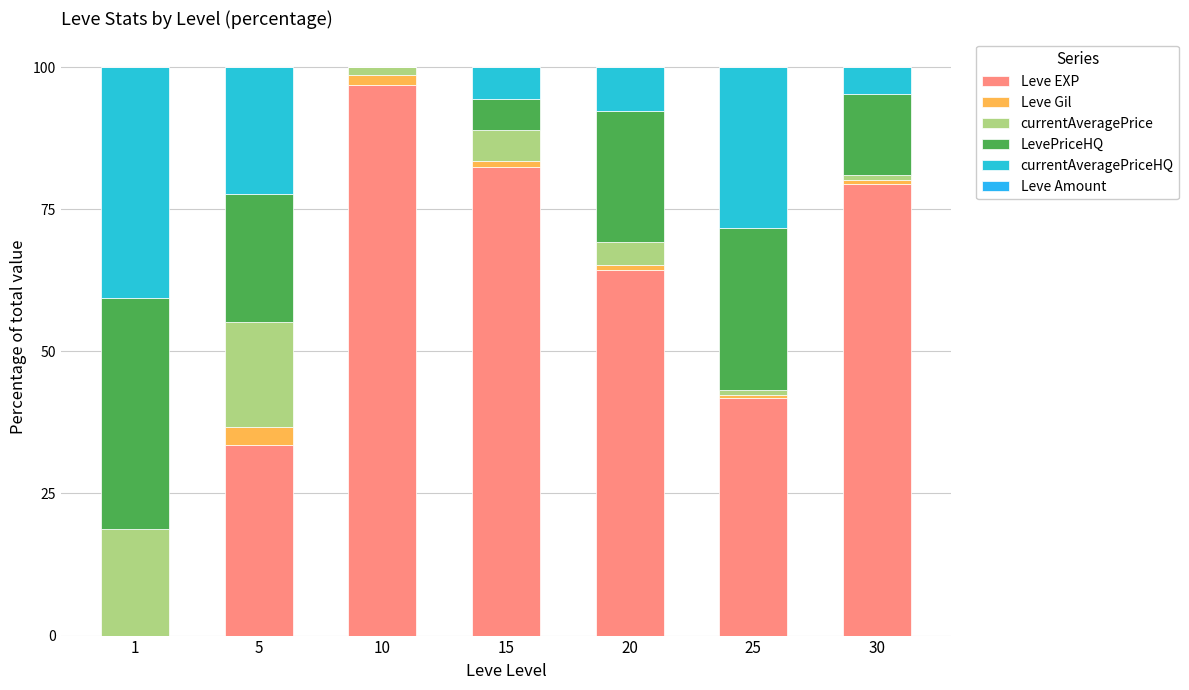

What is the approximate value of currentAveragePrice at 25?

1.0